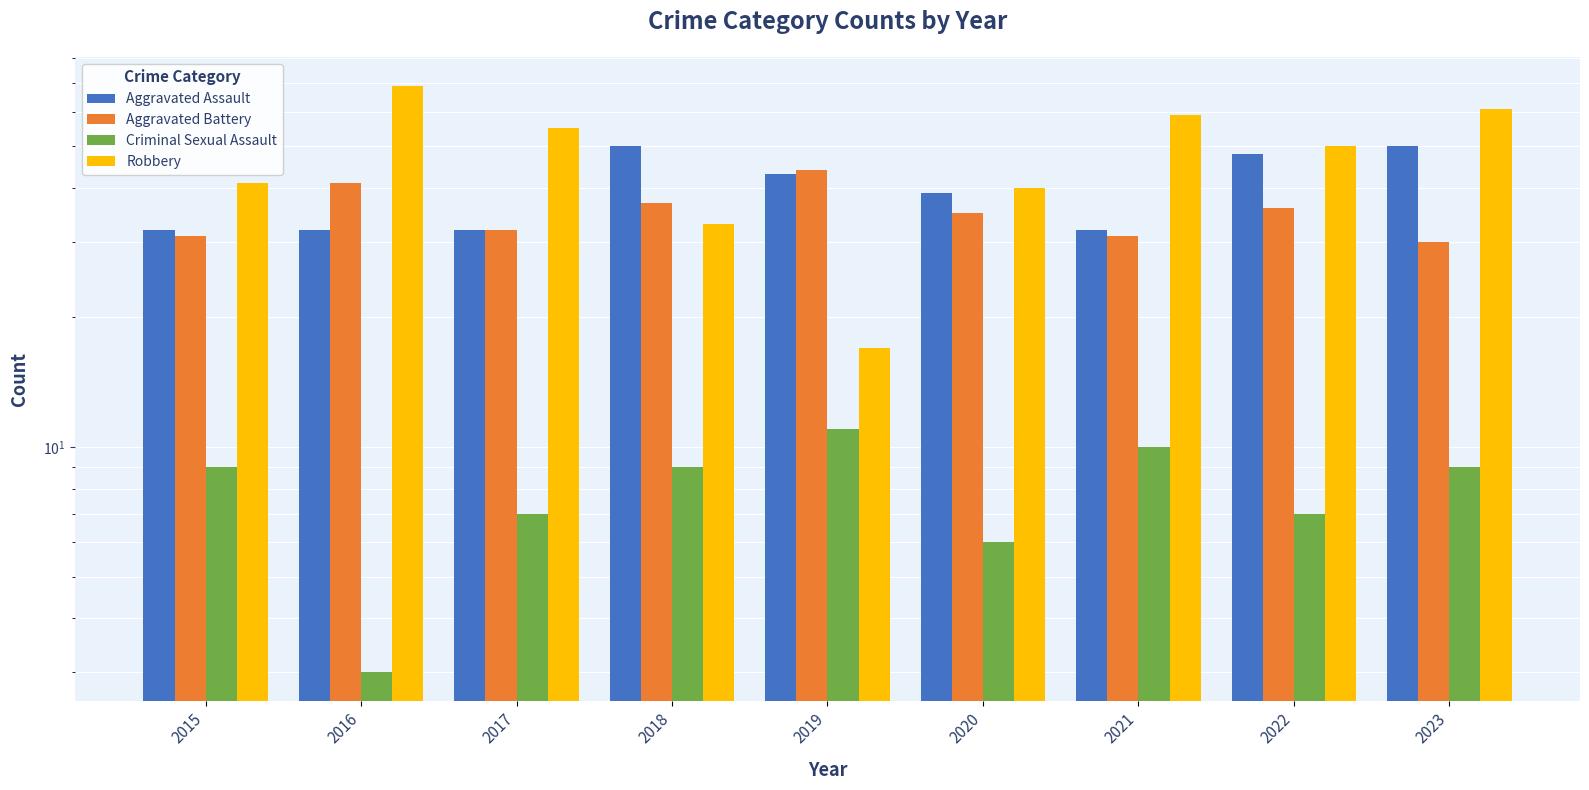

Read the Aggravated Assault value at 2022.

48